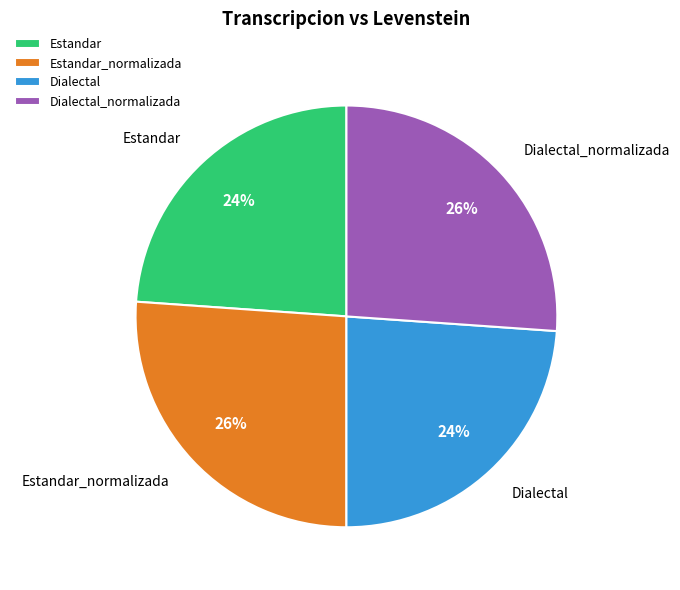

Approximately how many times larger is the value at Estandar_normalizada compared to Dialectal?

1.1